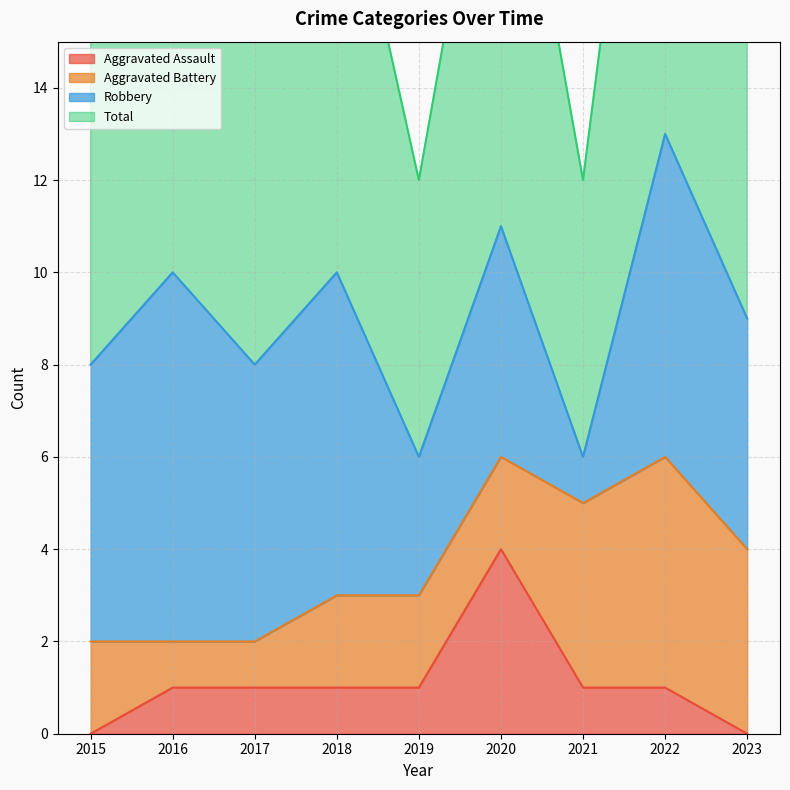

List the labels in order of Aggravated Assault value, largest first.

2020, 2016, 2017, 2018, 2019, 2021, 2022, 2015, 2023